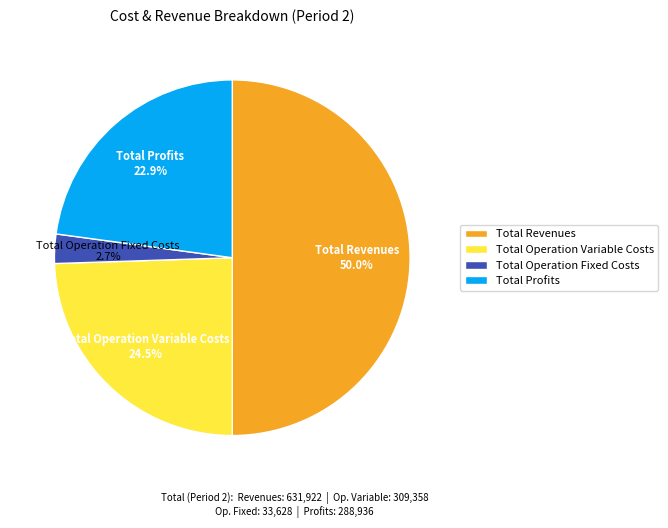

How many segments does this pie chart have?

4